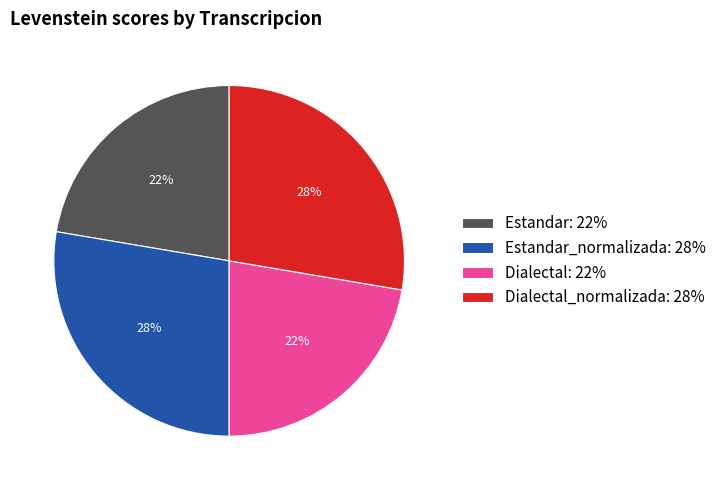

To the nearest percent, what is the average slice percentage?

25%